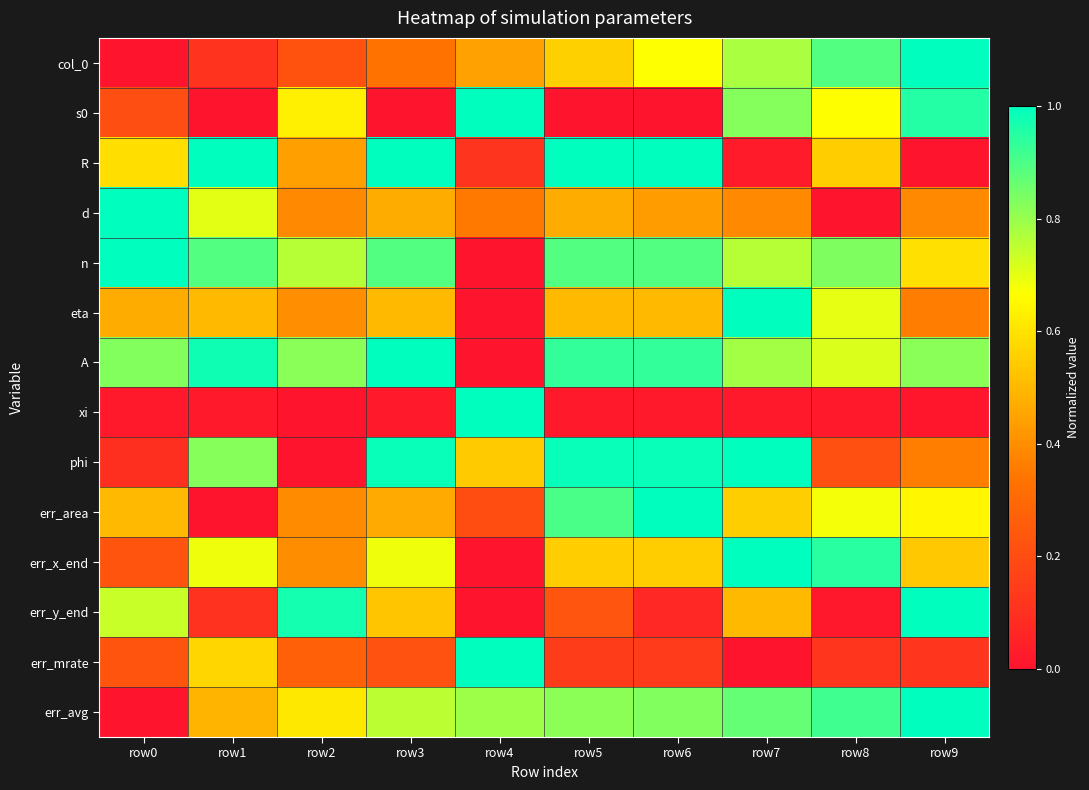

How many distinct data groups are displayed?

14